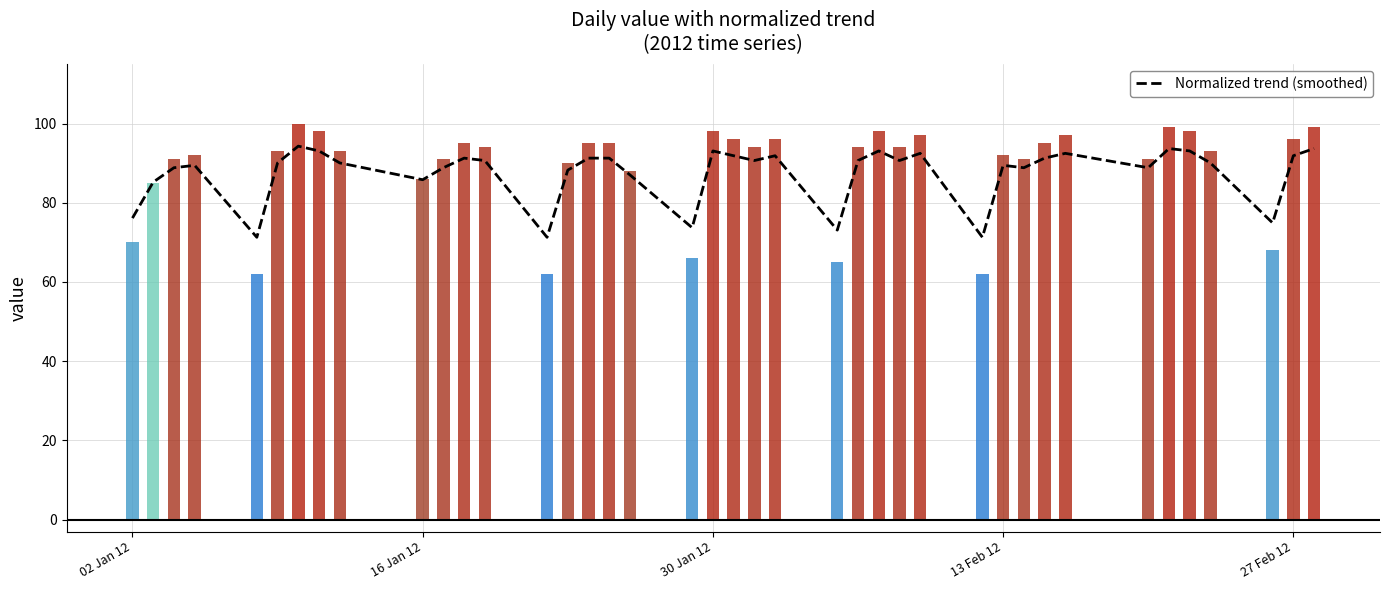

What is the greatest value displayed?

94.3